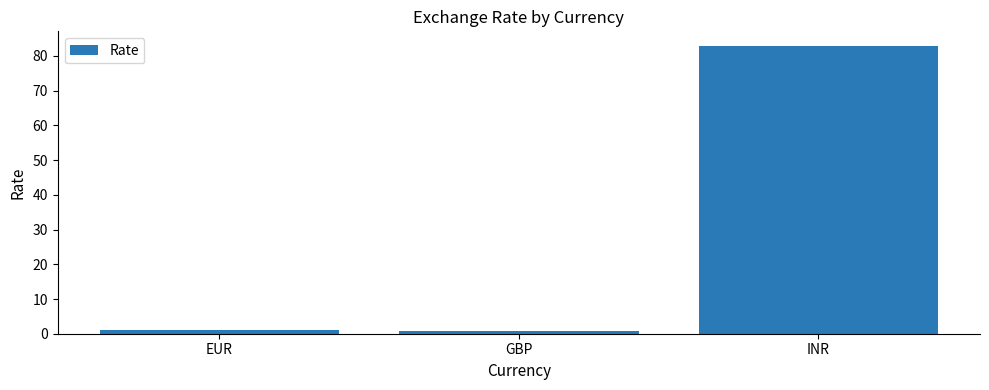

What is the average value?

28.2